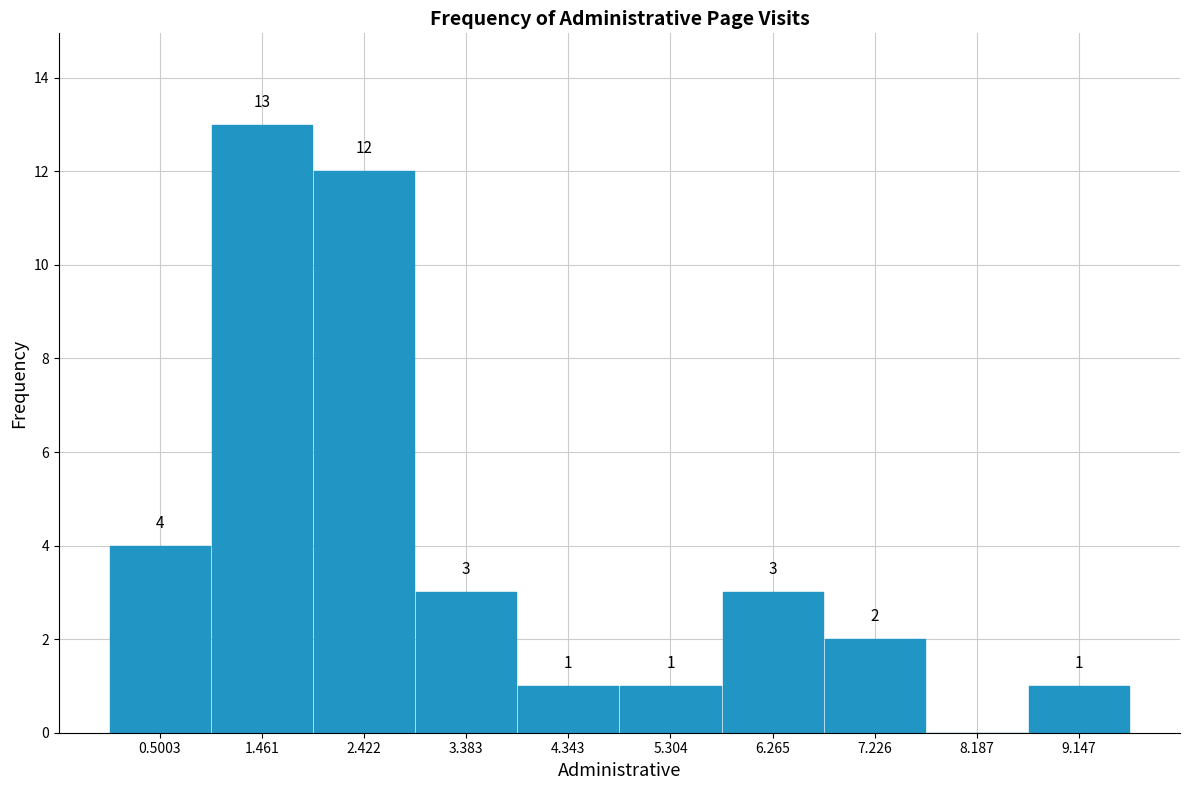

Which range on the x-axis has the tallest bar?

1.0 to 1.9